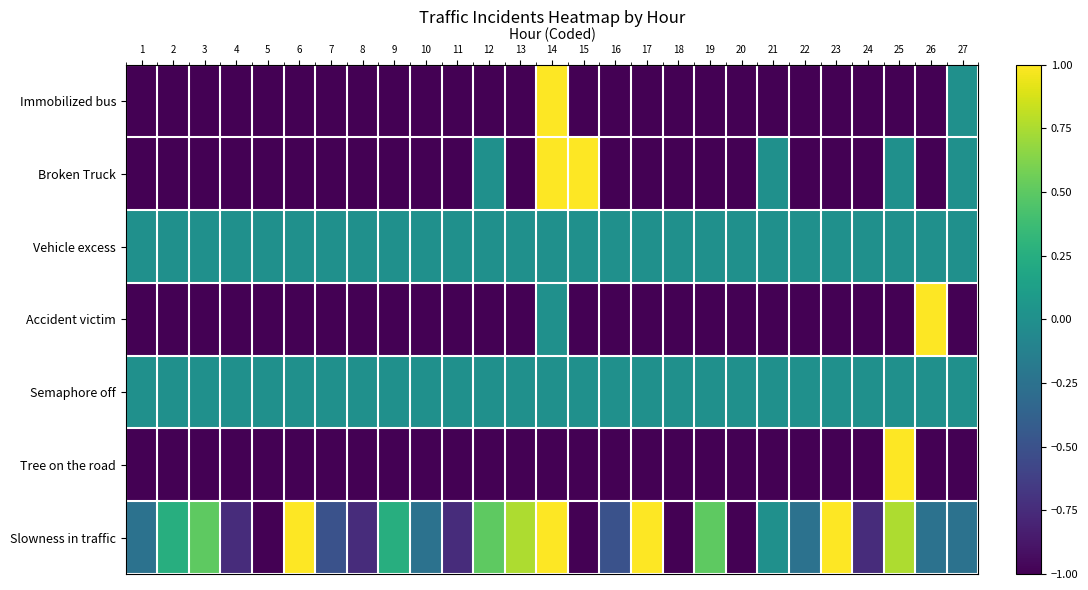

Reading left to right, what are all the values shown in this chart?

Immobilized bus: 1=-1.0	2=-1.0	3=-1.0	4=-1.0	5=-1.0	6=-1.0	7=-1.0	8=-1.0	9=-1.0	10=-1.0	11=-1.0	12=-1.0	13=-1.0	14=1.0	15=-1.0	16=-1.0	17=-1.0	18=-1.0	19=-1.0	20=-1.0	21=-1.0	22=-1.0	23=-1.0	24=-1.0	25=-1.0	26=-1.0	27=0.0
Broken Truck: 1=-1.0	2=-1.0	3=-1.0	4=-1.0	5=-1.0	6=-1.0	7=-1.0	8=-1.0	9=-1.0	10=-1.0	11=-1.0	12=0.0	13=-1.0	14=1.0	15=1.0	16=-1.0	17=-1.0	18=-1.0	19=-1.0	20=-1.0	21=0.0	22=-1.0	23=-1.0	24=-1.0	25=0.0	26=-1.0	27=0.0
Vehicle excess: 1=0.0	2=0.0	3=0.0	4=0.0	5=0.0	6=0.0	7=0.0	8=0.0	9=0.0	10=0.0	11=0.0	12=0.0	13=0.0	14=0.0	15=0.0	16=0.0	17=0.0	18=0.0	19=0.0	20=0.0	21=0.0	22=0.0	23=0.0	24=0.0	25=0.0	26=0.0	27=0.0
Accident victim: 1=-1.0	2=-1.0	3=-1.0	4=-1.0	5=-1.0	6=-1.0	7=-1.0	8=-1.0	9=-1.0	10=-1.0	11=-1.0	12=-1.0	13=-1.0	14=0.0	15=-1.0	16=-1.0	17=-1.0	18=-1.0	19=-1.0	20=-1.0	21=-1.0	22=-1.0	23=-1.0	24=-1.0	25=-1.0	26=1.0	27=-1.0
Semaphore off: 1=0.0	2=0.0	3=0.0	4=0.0	5=0.0	6=0.0	7=0.0	8=0.0	9=0.0	10=0.0	11=0.0	12=0.0	13=0.0	14=0.0	15=0.0	16=0.0	17=0.0	18=0.0	19=0.0	20=0.0	21=0.0	22=0.0	23=0.0	24=0.0	25=0.0	26=0.0	27=0.0
Tree on the road: 1=-1.0	2=-1.0	3=-1.0	4=-1.0	5=-1.0	6=-1.0	7=-1.0	8=-1.0	9=-1.0	10=-1.0	11=-1.0	12=-1.0	13=-1.0	14=-1.0	15=-1.0	16=-1.0	17=-1.0	18=-1.0	19=-1.0	20=-1.0	21=-1.0	22=-1.0	23=-1.0	24=-1.0	25=1.0	26=-1.0	27=-1.0
Slowness in traffic: 1=-0.2	2=0.2	3=0.5	4=-0.8	5=-1.0	6=1.0	7=-0.5	8=-0.8	9=0.2	10=-0.2	11=-0.8	12=0.5	13=0.8	14=1.0	15=-1.0	16=-0.5	17=1.0	18=-1.0	19=0.5	20=-1.0	21=0.0	22=-0.2	23=1.0	24=-0.8	25=0.8	26=-0.2	27=-0.2